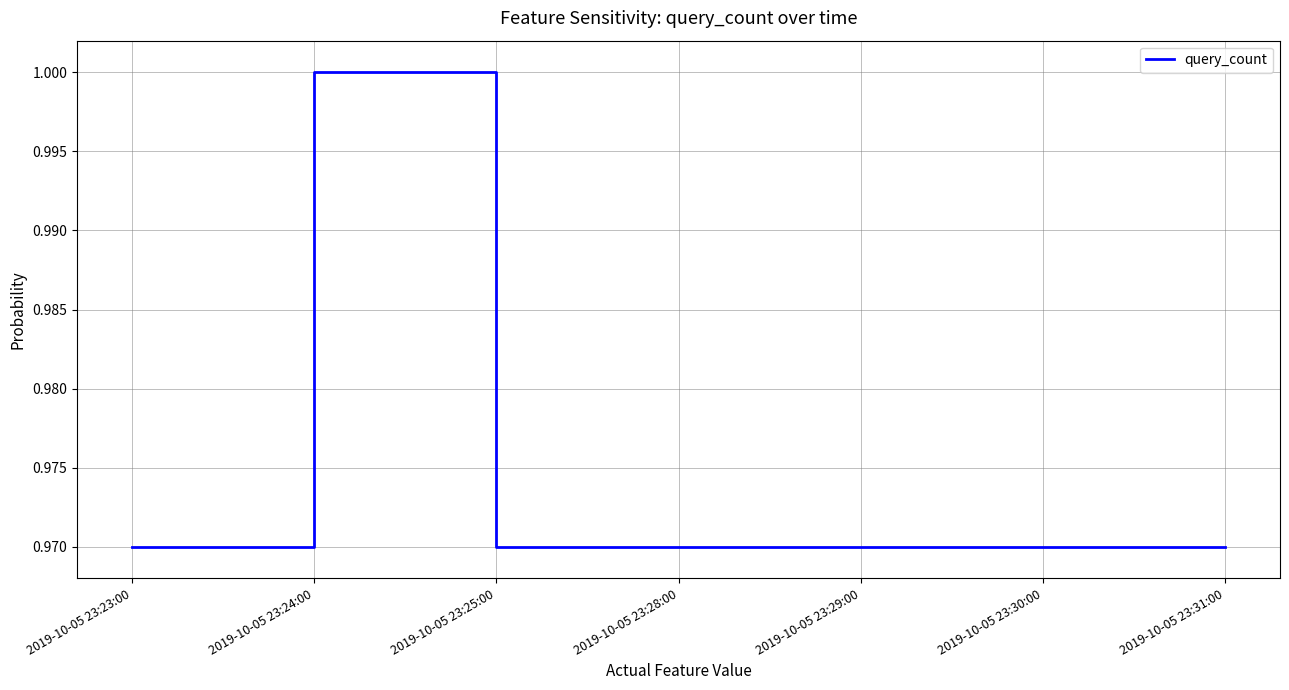

What position from the right is 2019-10-05 23:31:00?

1